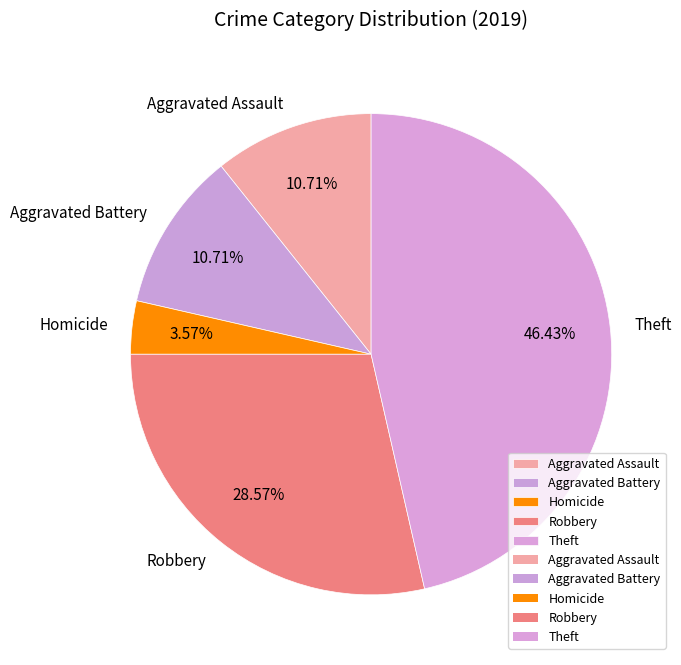

Does Robbery account for over 50% of the chart?

No